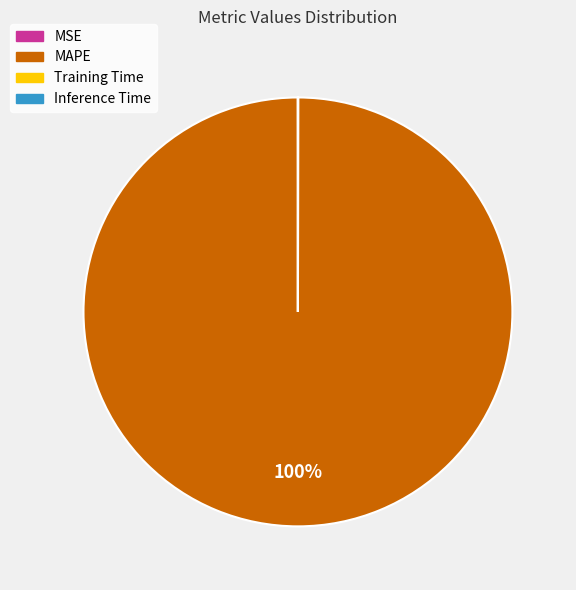

What is the majority slice?

MAPE